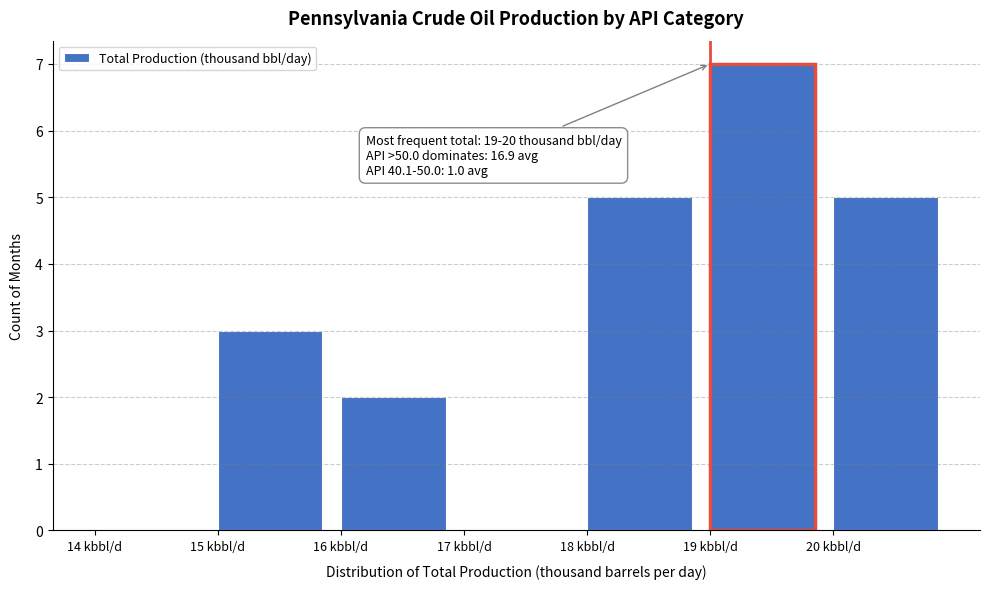

Which range on the x-axis has the tallest bar?

19 to 20